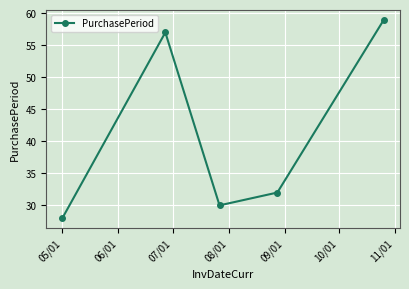

Reading right to left, what are all the values shown in this chart?

59	32	30	57	28